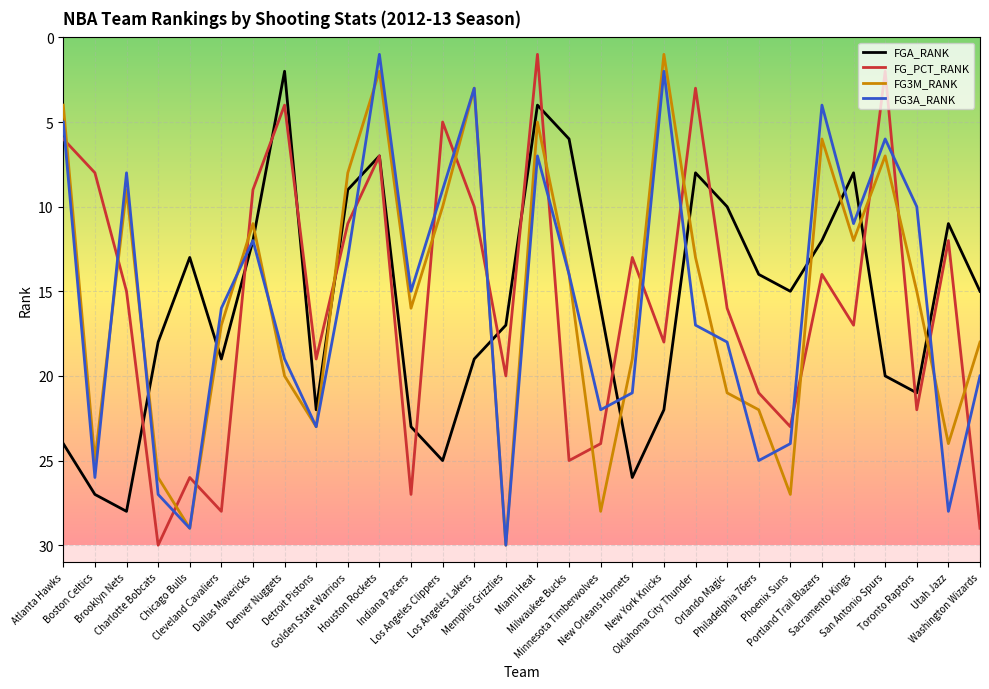

What are all the series names shown in the legend?

FGA_RANK, FG_PCT_RANK, FG3M_RANK, FG3A_RANK